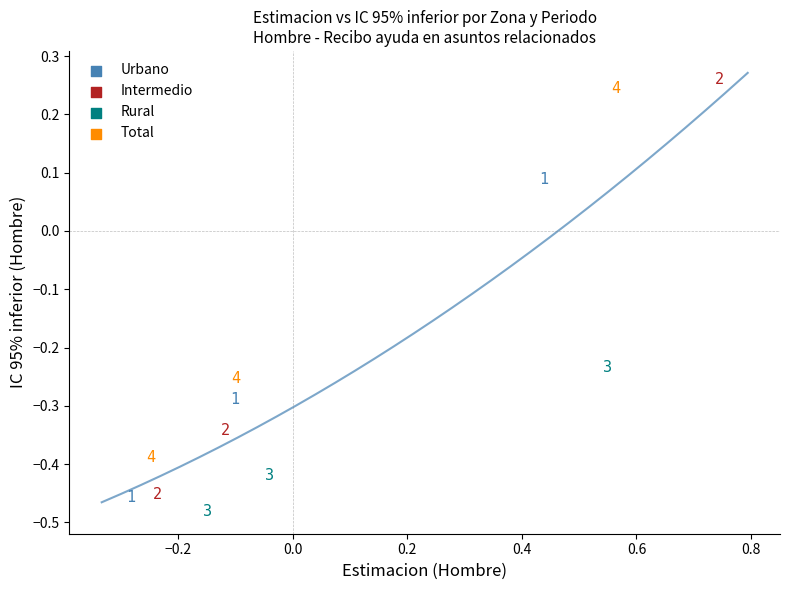

Which series reaches the minimum Y coordinate?

Rural